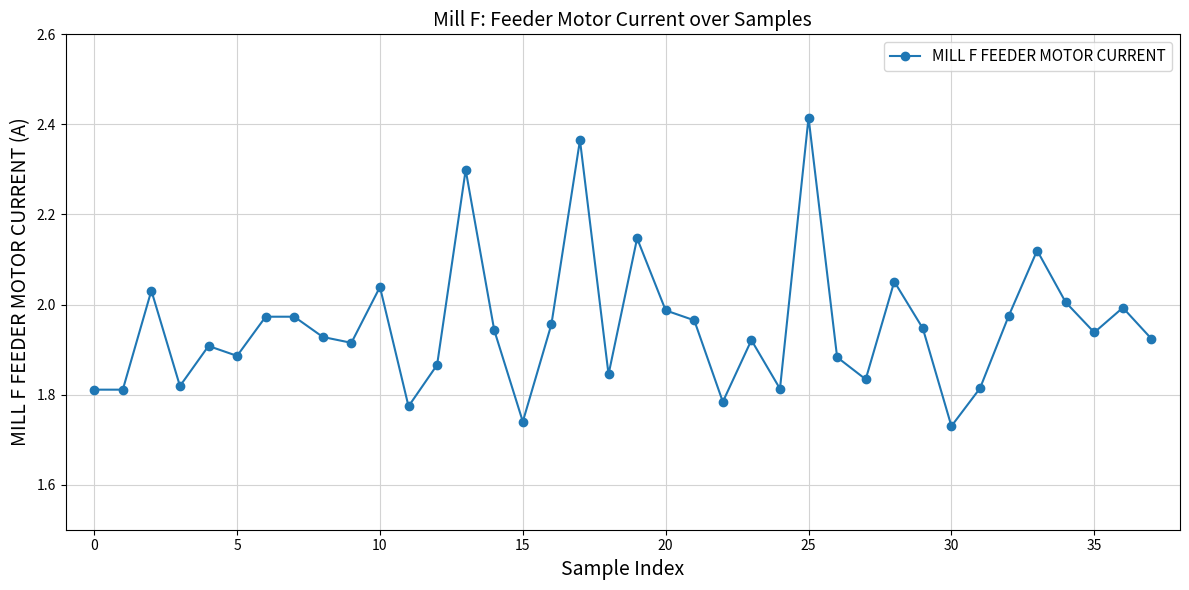

What is the difference between the maximum and second lowest values?

0.7